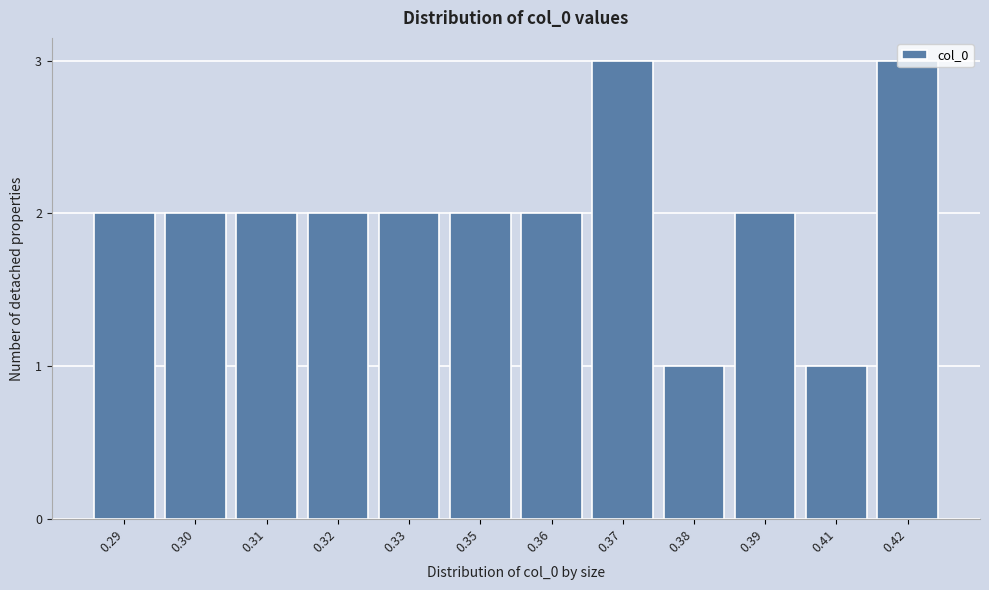

True or false: the data shows 1 at 0.32.

False